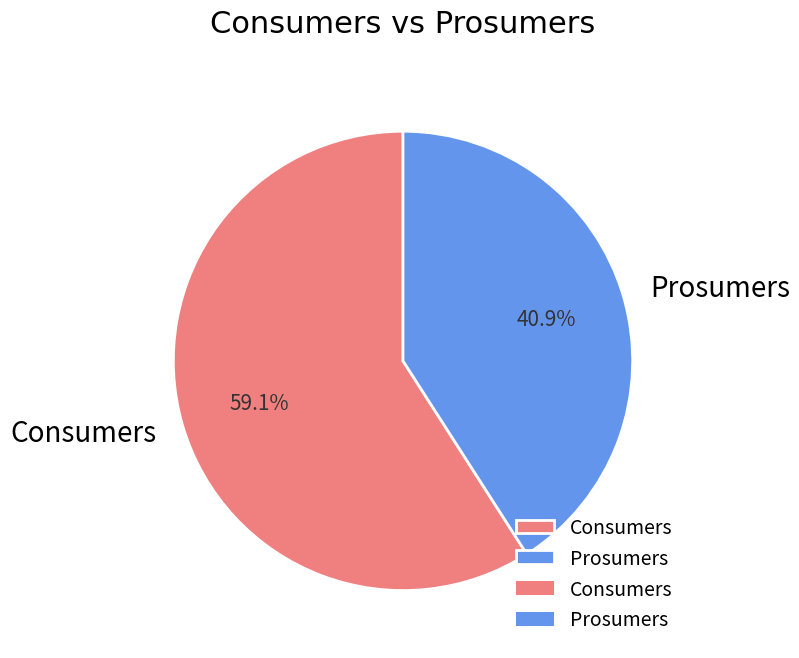

Approximately how many times larger is the value at Consumers compared to Prosumers?

1.4